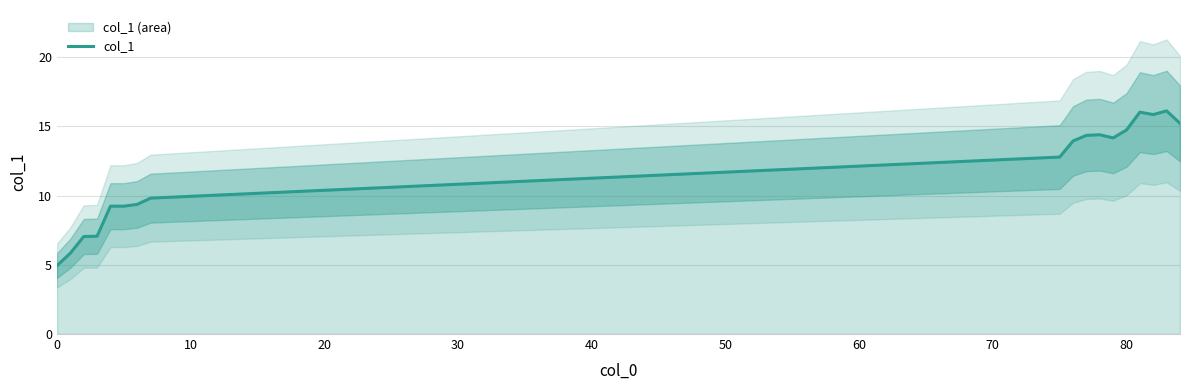

What is the maximum value for col_1?

16.1